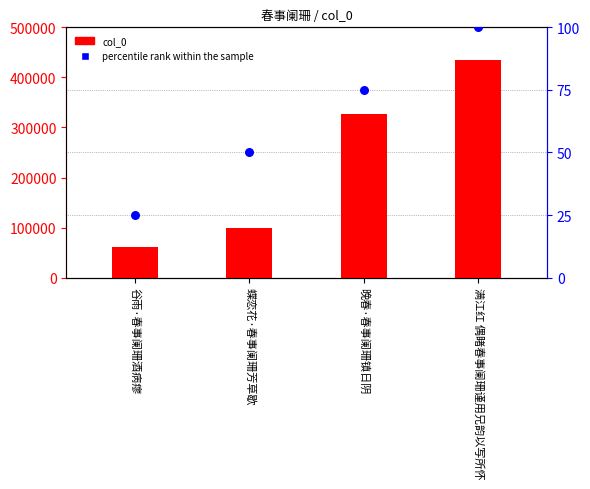

Is the value of percentile rank within the sample at 谷雨·春事阑珊酒病瘳 greater than the value of col_0 at 满江红 偶睹春事阑珊谨用兄韵以写所怀?

No